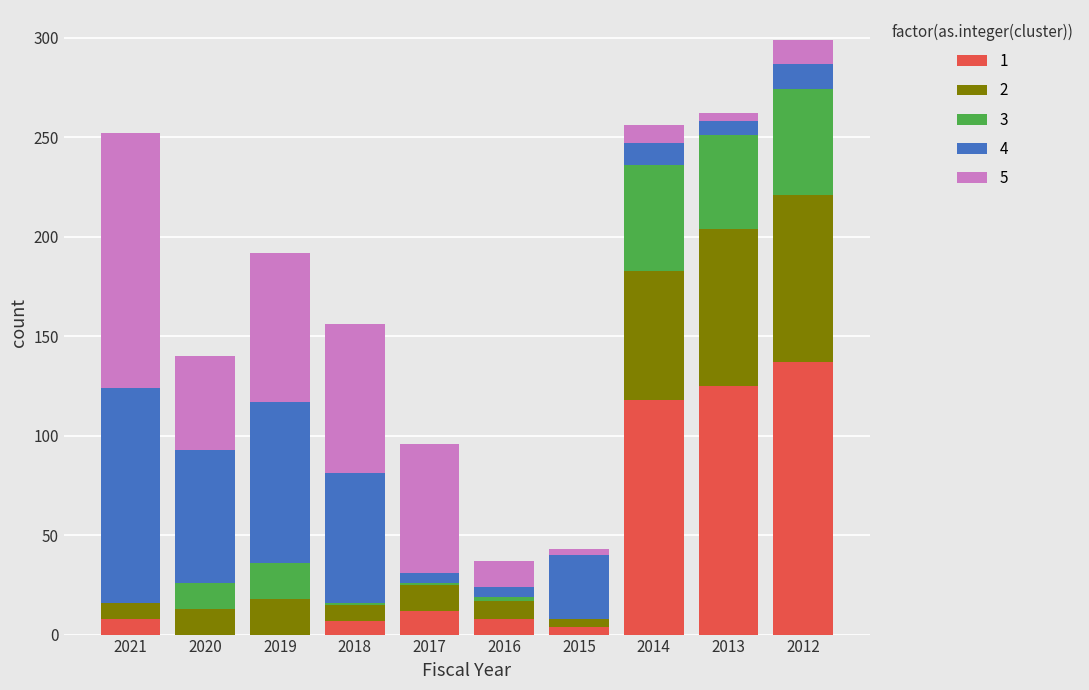

At which category is the sum across all series the highest?

2012